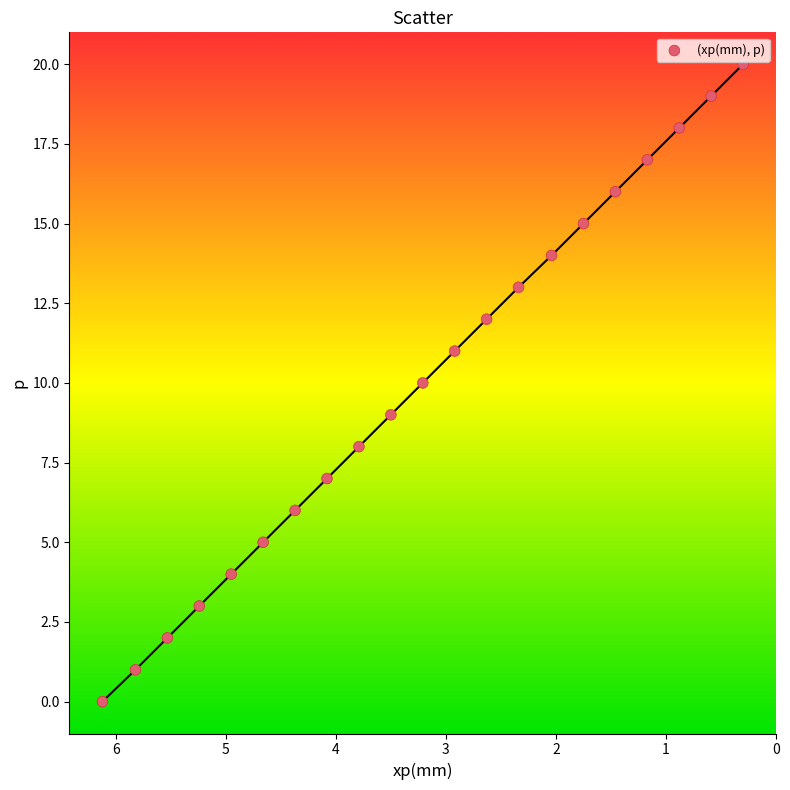

What is the range of Y values (max minus min)?

20